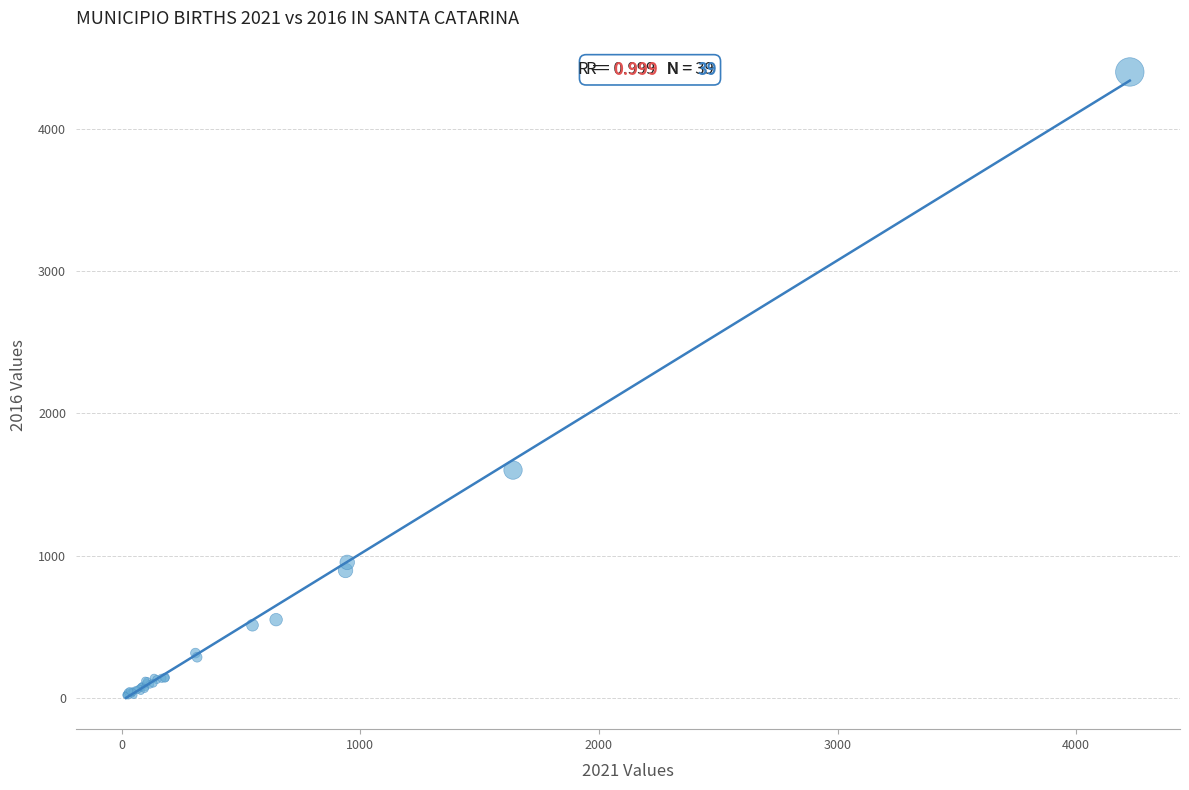

What Y value in the scatter plot is closest to 2207?

1601